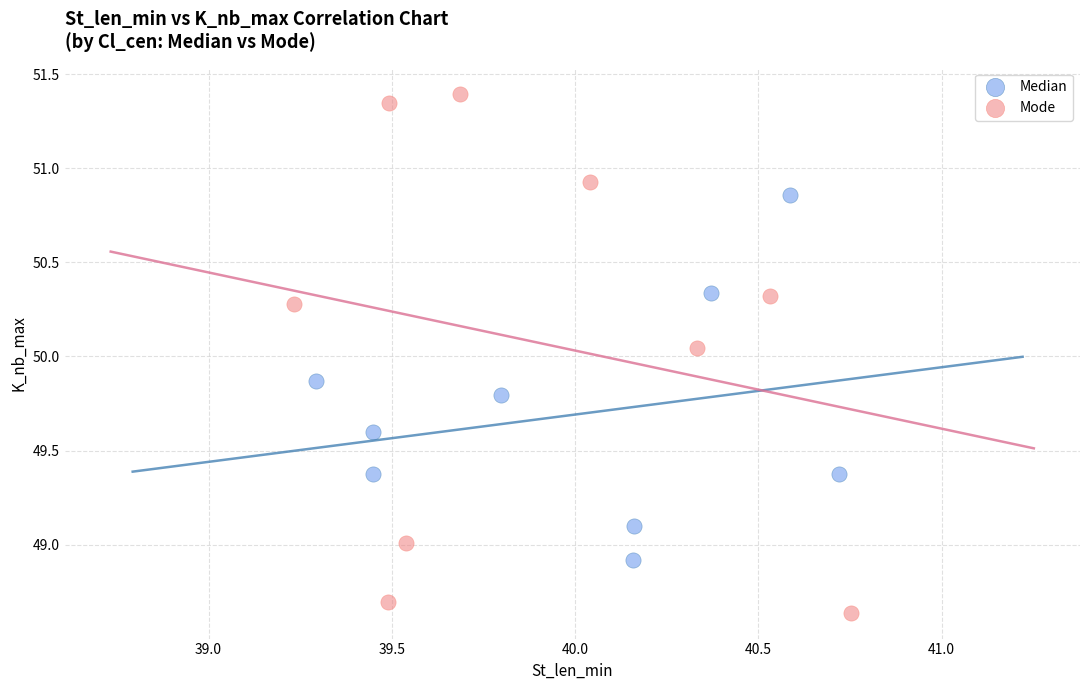

Which series contains the highest Y value?

Mode